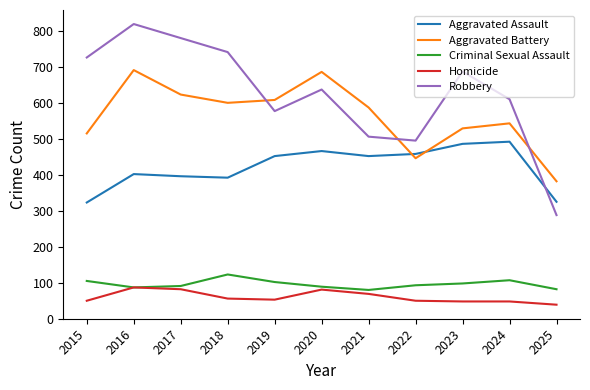

Rank the series at 2017 from lowest to highest value.

Homicide, Criminal Sexual Assault, Aggravated Assault, Aggravated Battery, Robbery